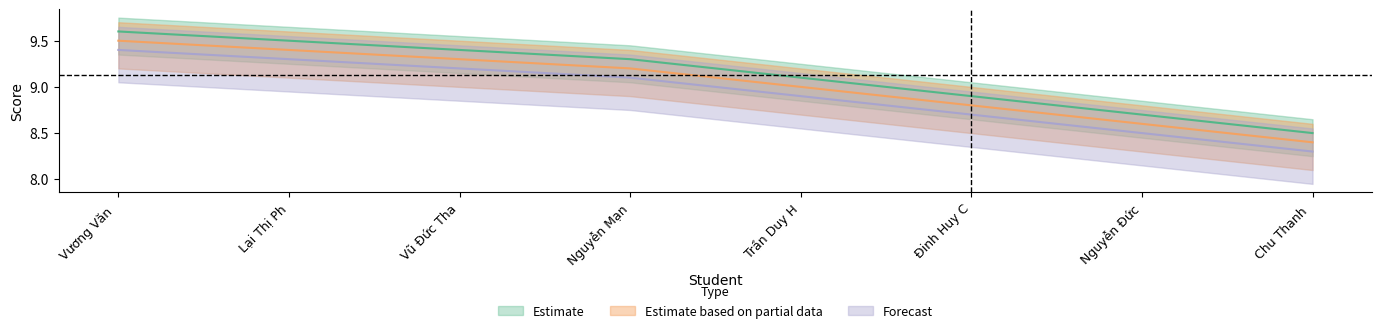

Is it true that Forecast equals 8.7 at Đinh Huy C?

True